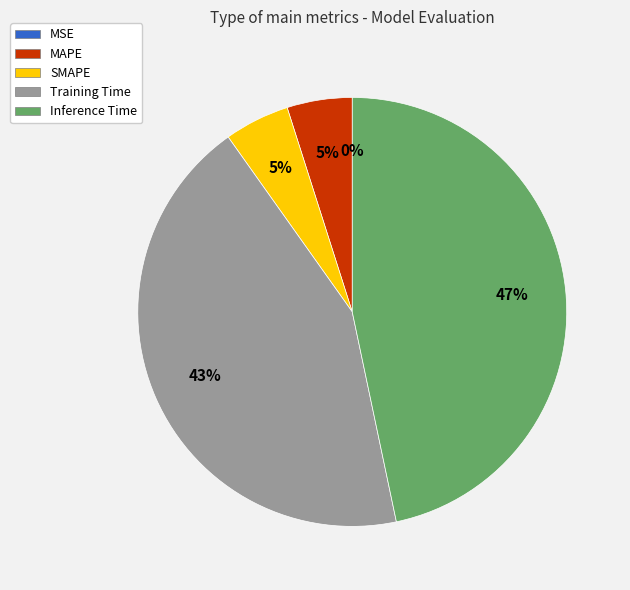

To the nearest percent, what is the difference between the largest and smallest slice percentages?

47%